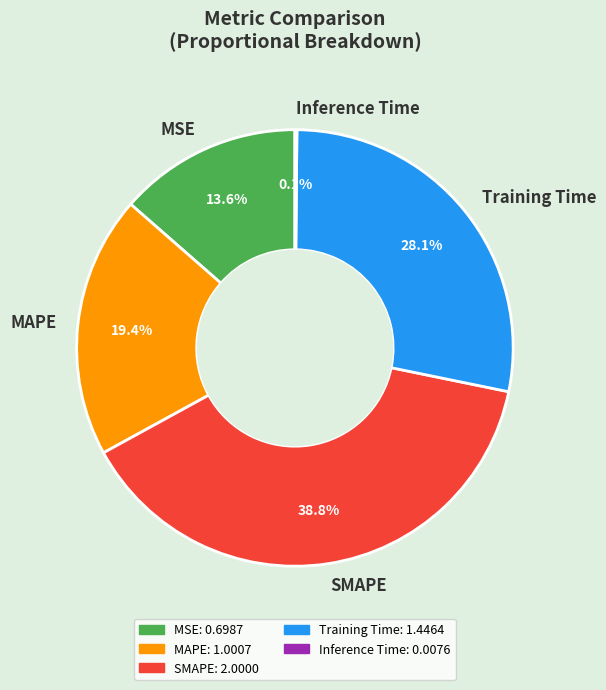

To the nearest percent, what is the difference between the largest and smallest slice percentages?

39%